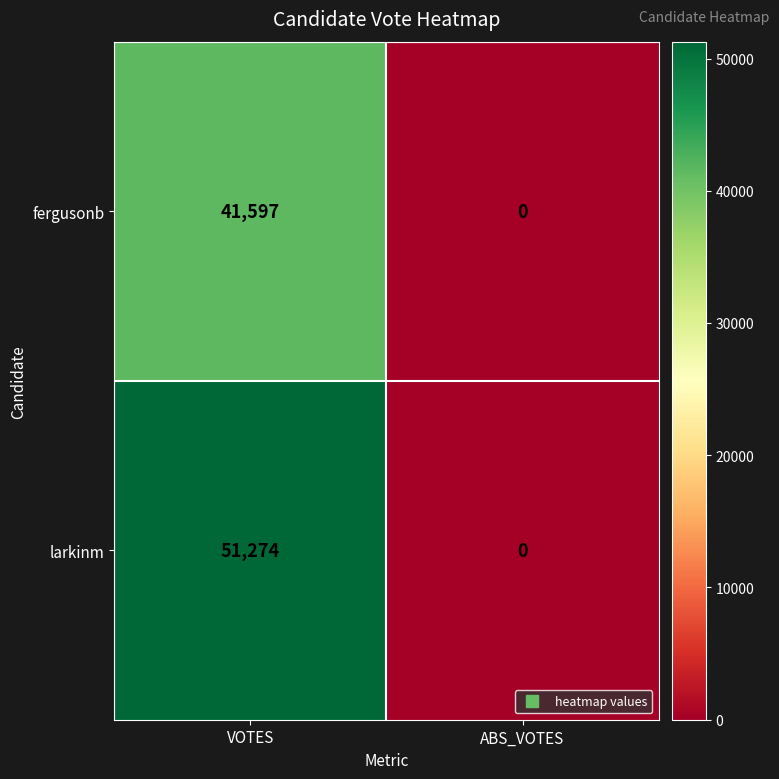

Read the larkinm value at VOTES, to the nearest 10.

51270